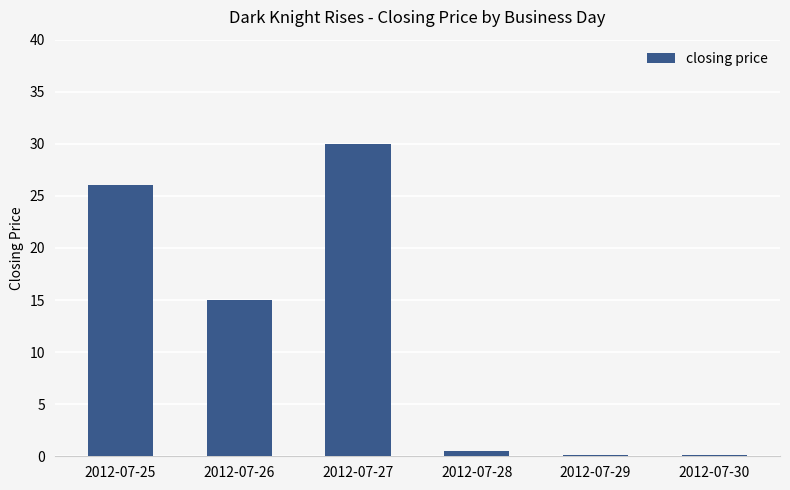

How many categories are shown in the chart?

6